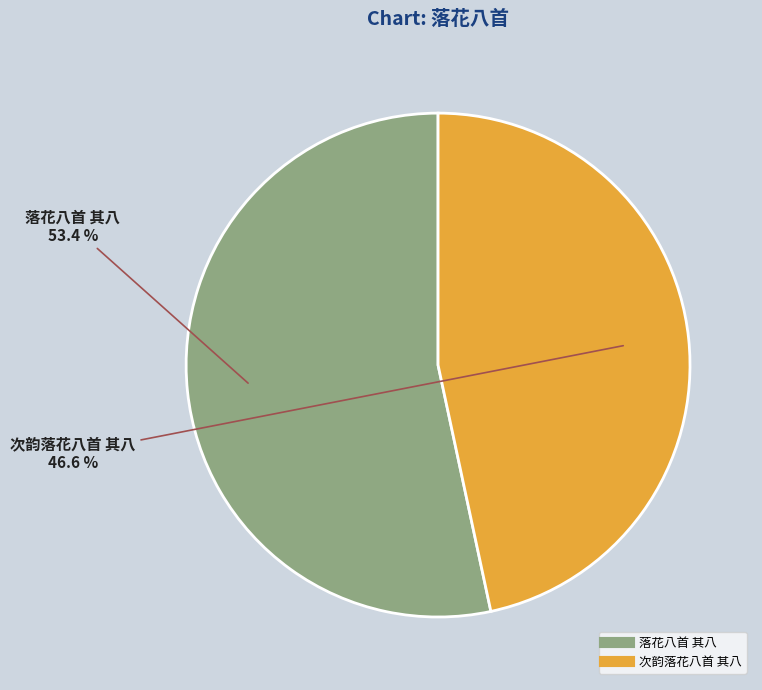

Which category has the smallest portion of the pie?

次韵落花八首 其八